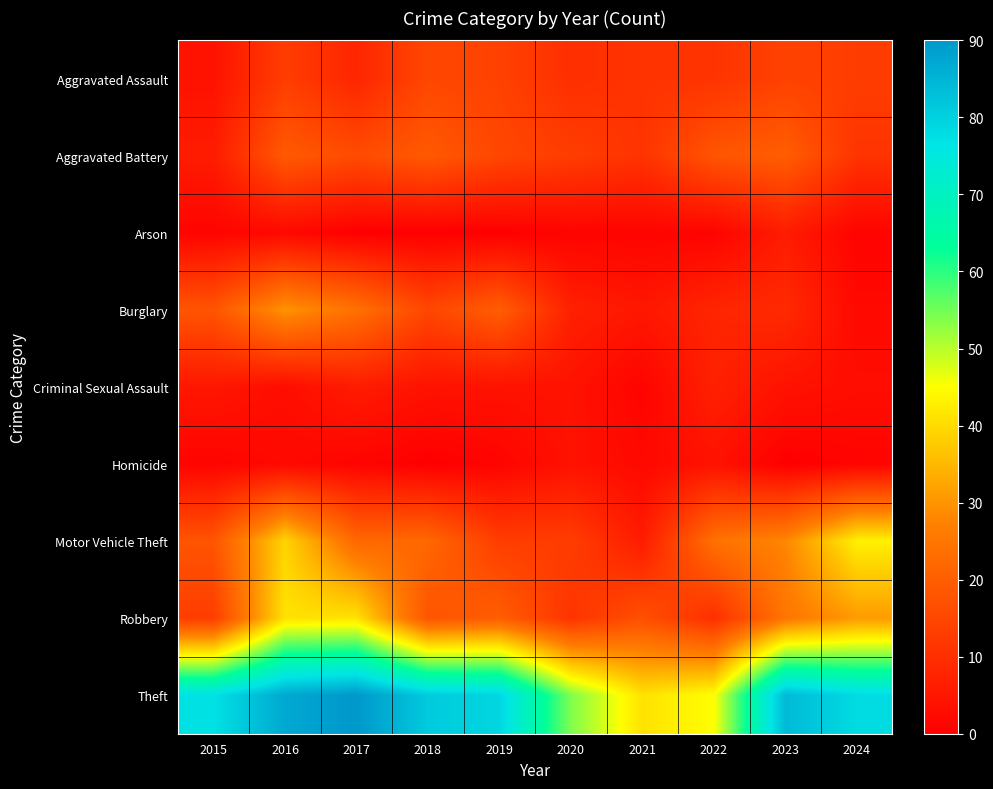

Which category has the lowest value across all series?

2017